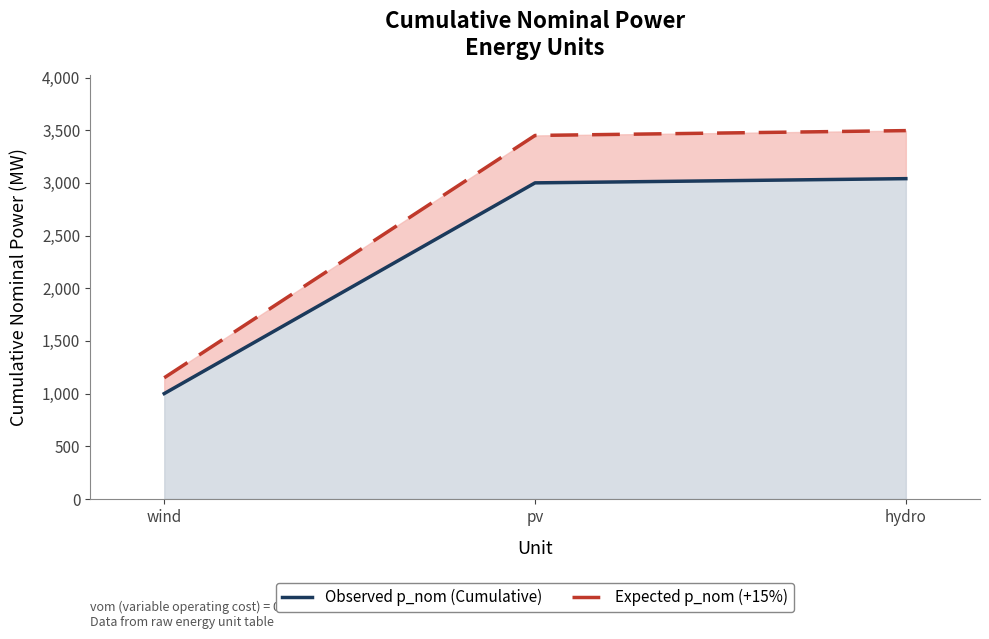

Which series has the largest total across all categories?

Expected p_nom (+15%)